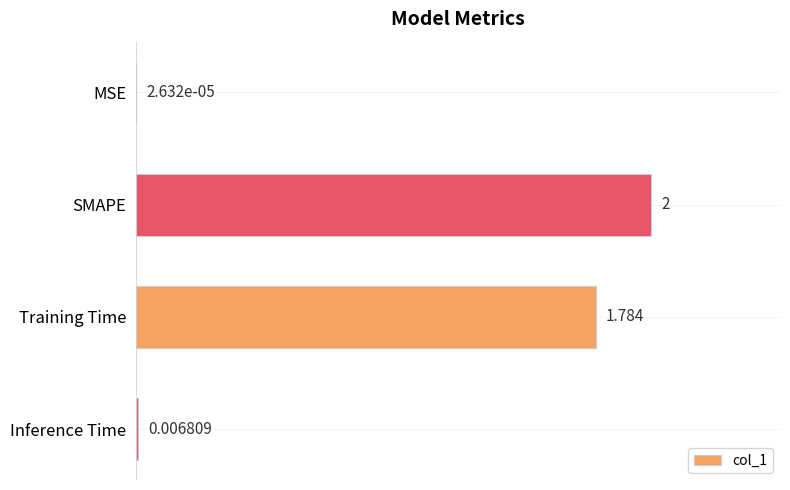

At which label is the value closest to 1?

Training Time